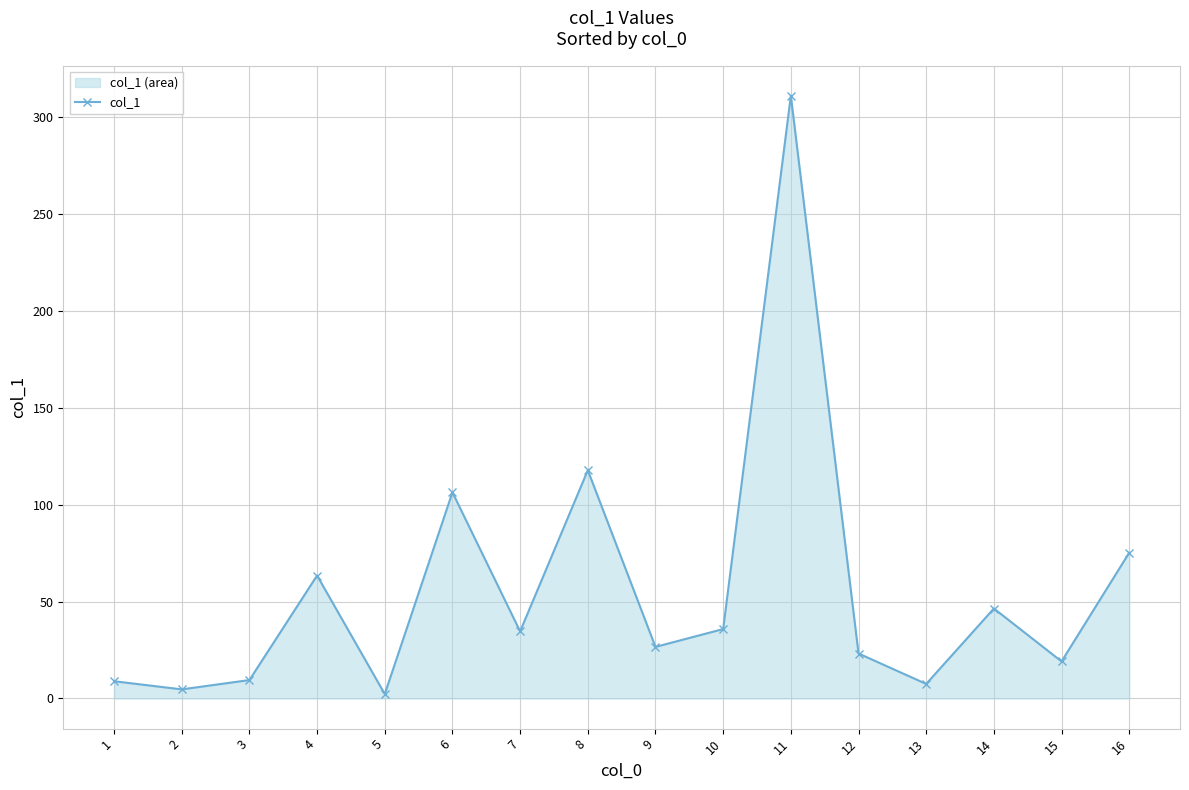

Approximately how many times larger is the value at 4 compared to 11?

0.2